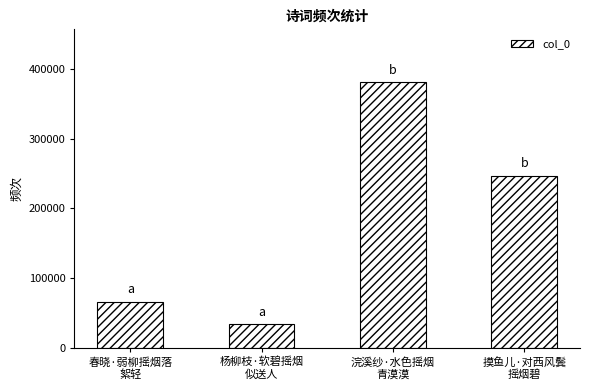

List the labels in order of value, largest first.

浣溪纱·水色摇烟
青漠漠, 摸鱼儿·对西风鬓
摇烟碧, 春晓·弱柳摇烟落
絮轻, 杨柳枝·软碧摇烟
似送人